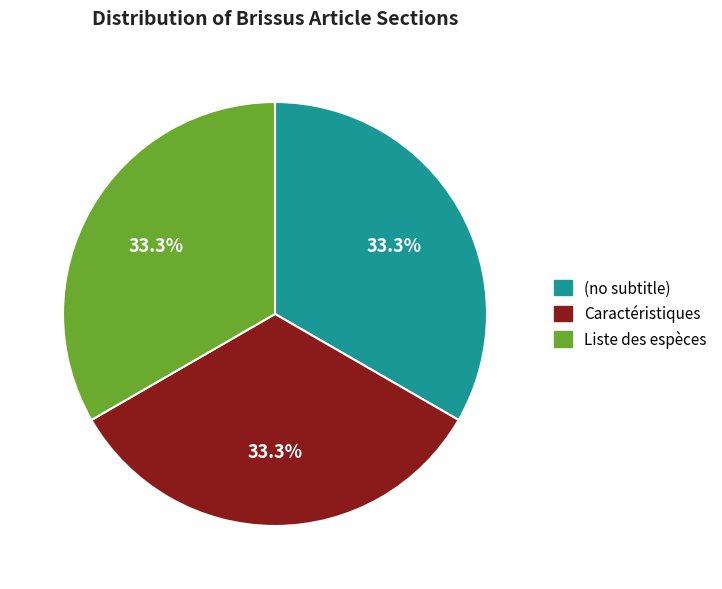

Approximately how many times larger is the value at Caractéristiques compared to (no subtitle)?

1.0